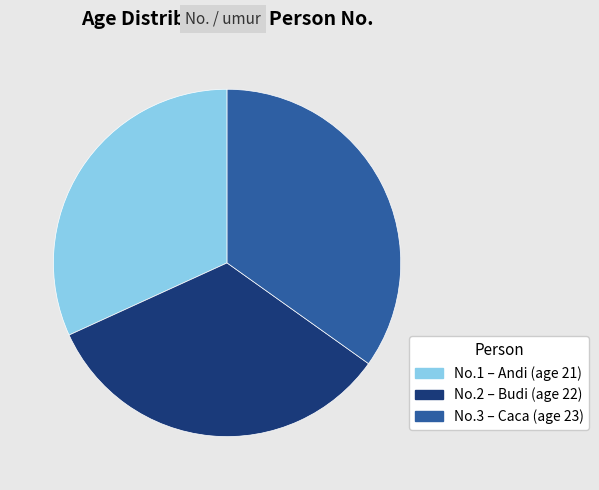

Is it true that No.1 – Andi (age 21) is 20% of the pie?

False